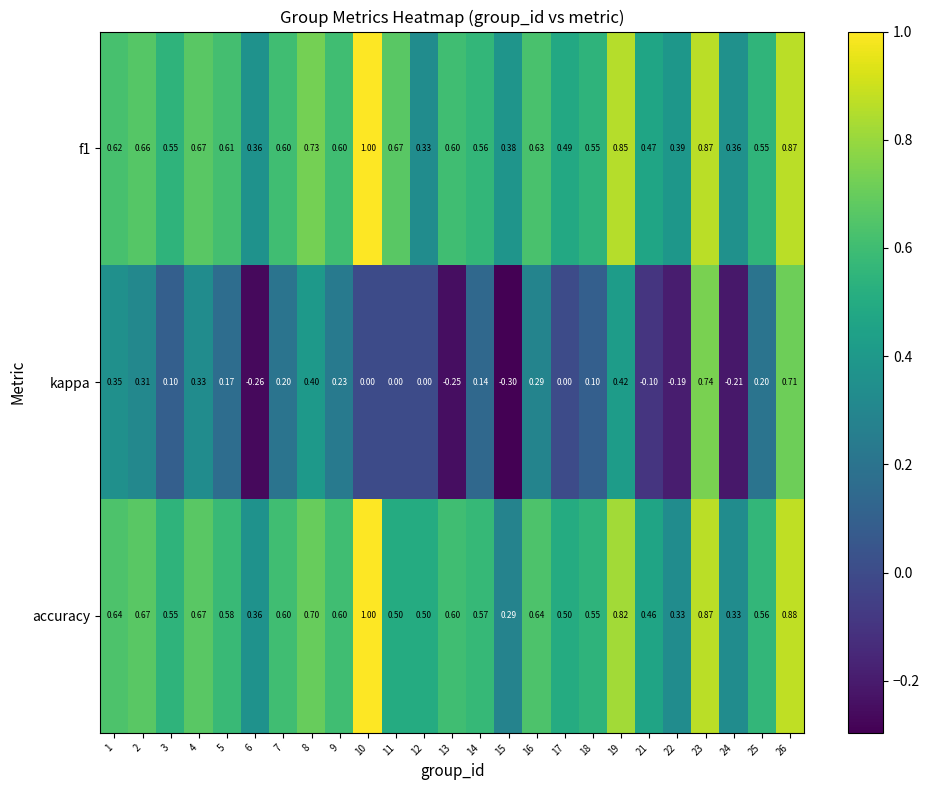

What is the greatest value displayed?

1.0